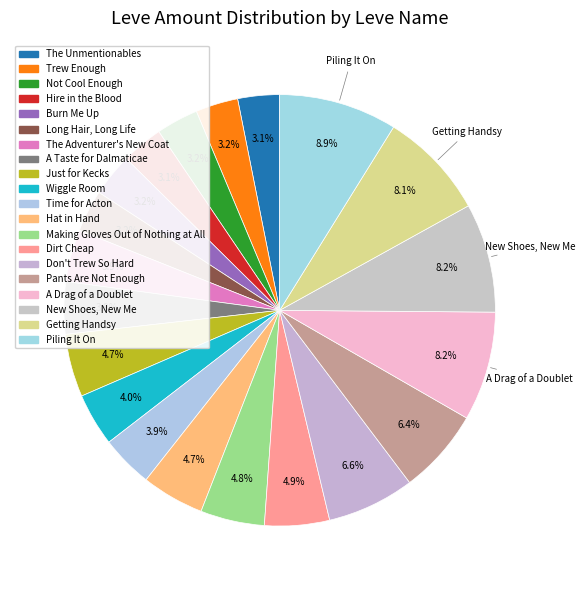

Does A Drag of a Doublet represent more than half of the total?

No